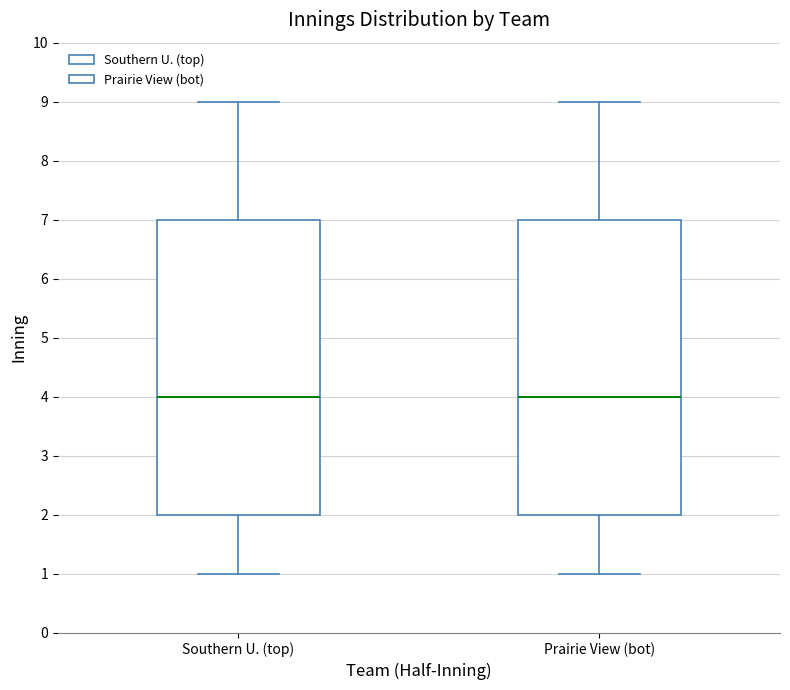

Reading left to right, read every box against the y-axis: the position of its median line, the range the box covers, and the ends of its whiskers. The values are not printed on the chart, so give them approximately, as read against the axis.

Southern U. (top): median 4, box 2 to 7, whiskers 1 to 9
Prairie View (bot): median 4, box 2 to 7, whiskers 1 to 9